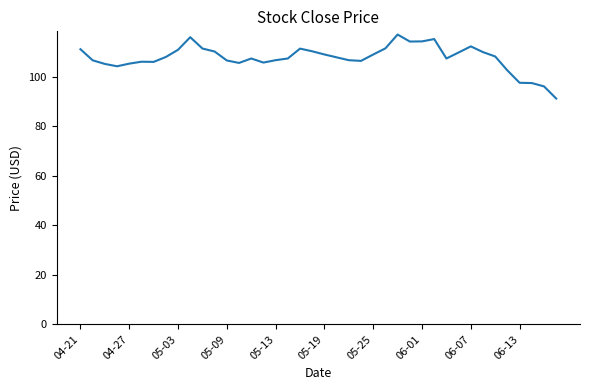

What is the sum of all values?

4306.7